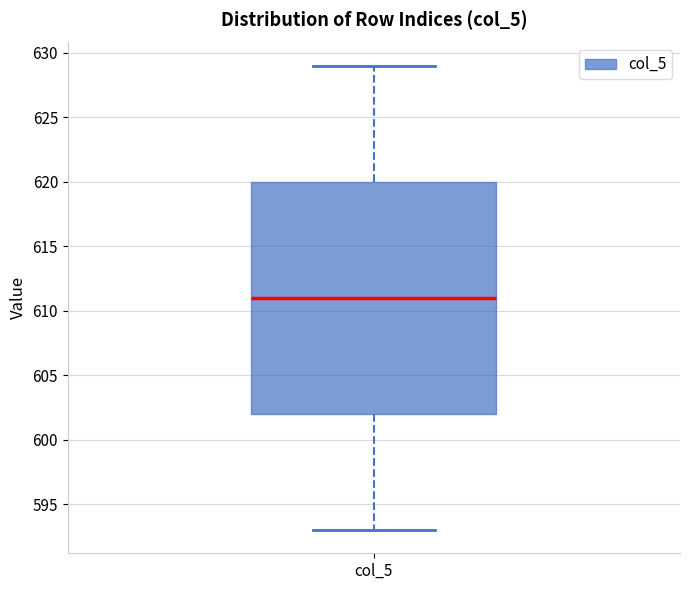

Transcribe this box plot: give where the median line is, the range the box spans, and where the two whiskers end, as read against the y-axis. The values are not printed on the chart, so give them approximately, as read against the axis.

median 611, box 602 to 620, whiskers 593 to 629